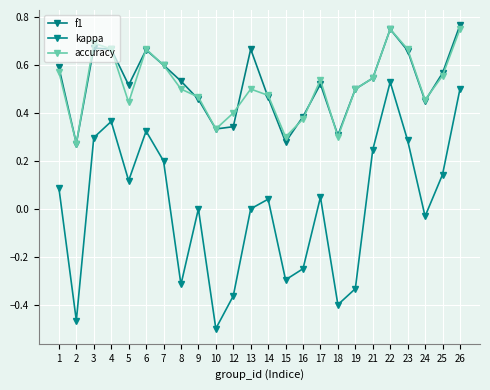

At which category does the chart reach its peak across all series?

26